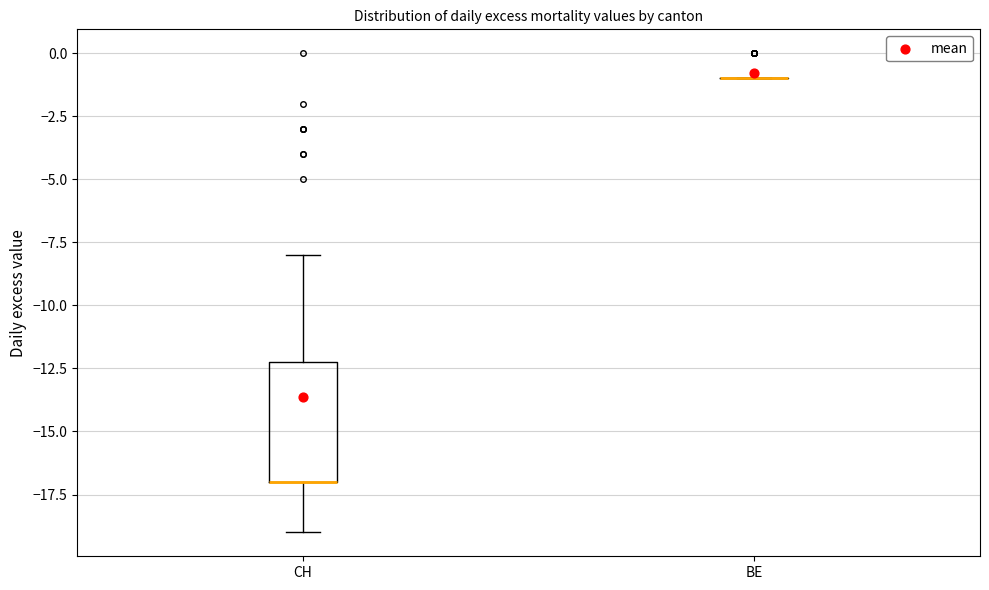

Comparing the boxes themselves (not the whiskers), which one is the tallest?

CH